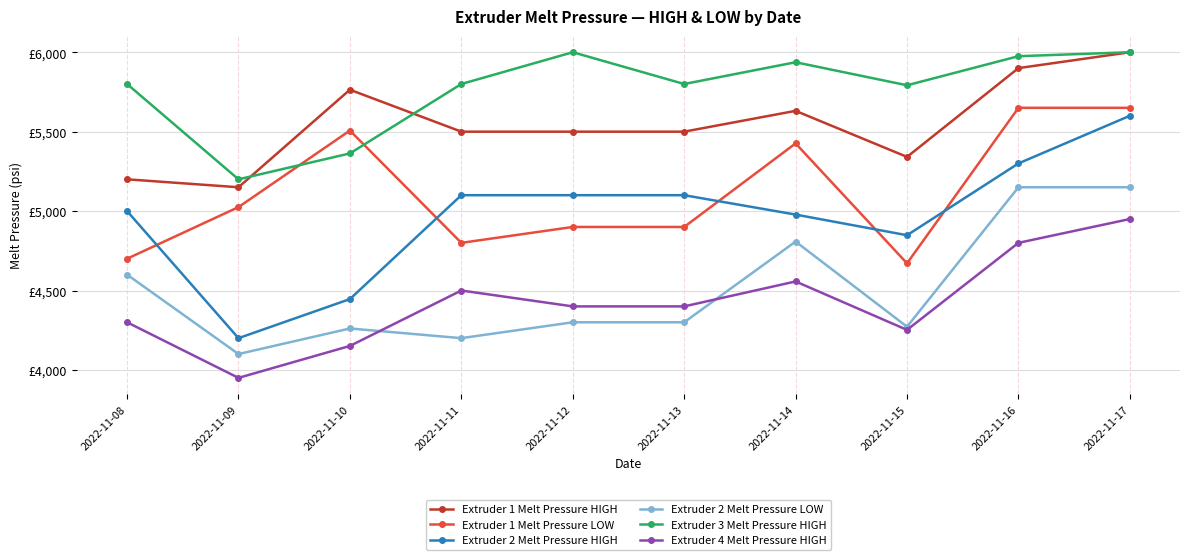

Is this an area chart (filled region under the line)?

No